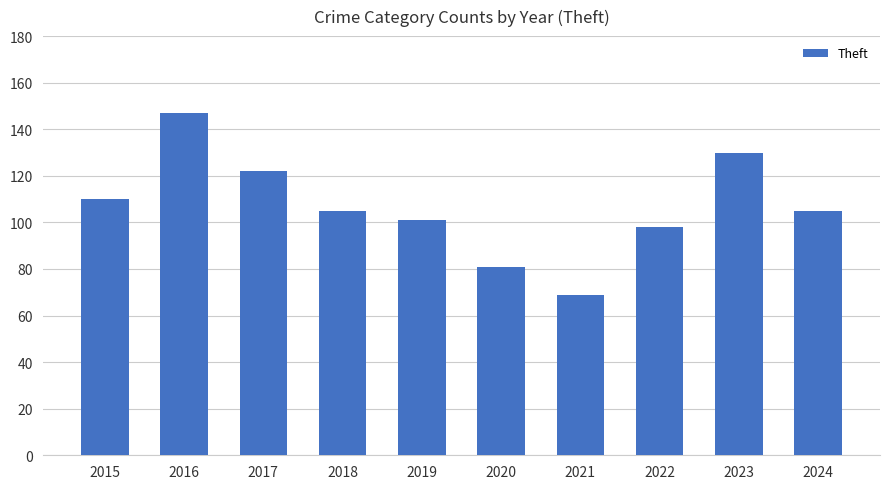

What is the value of the 8th bar from the left?

98